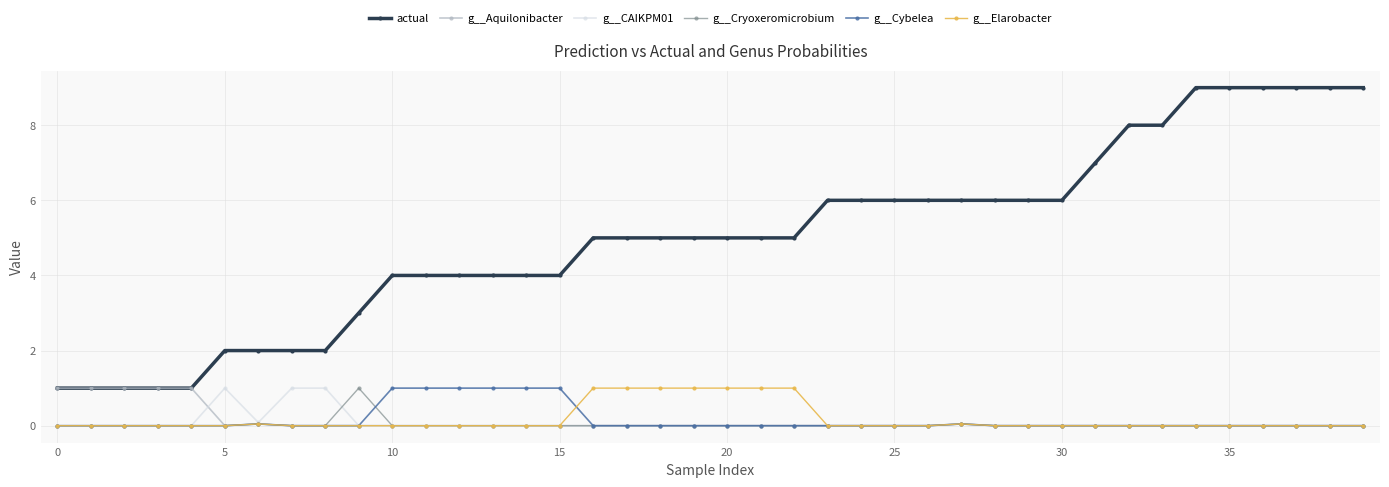

True or false: g__Cryoxeromicrobium has more than 0 interior local peaks.

True